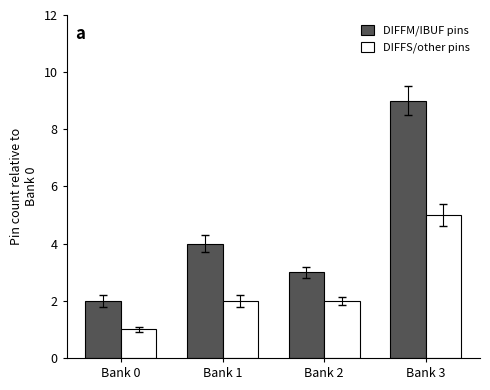

How many bars are there in total?

8